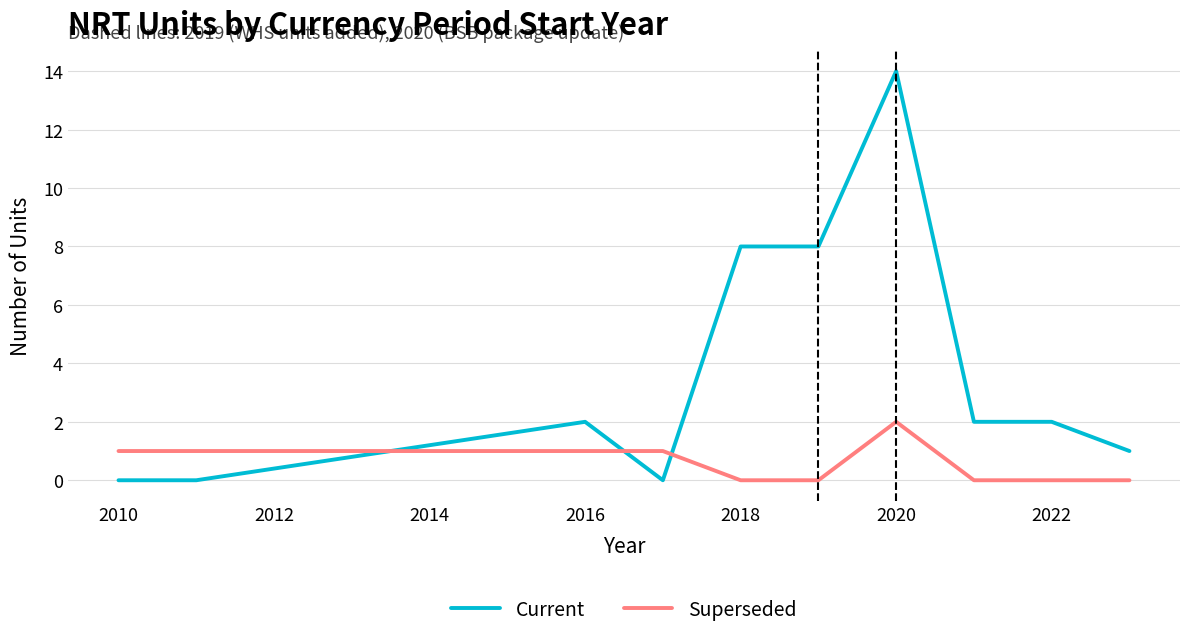

Which series has the largest total across all categories?

Current